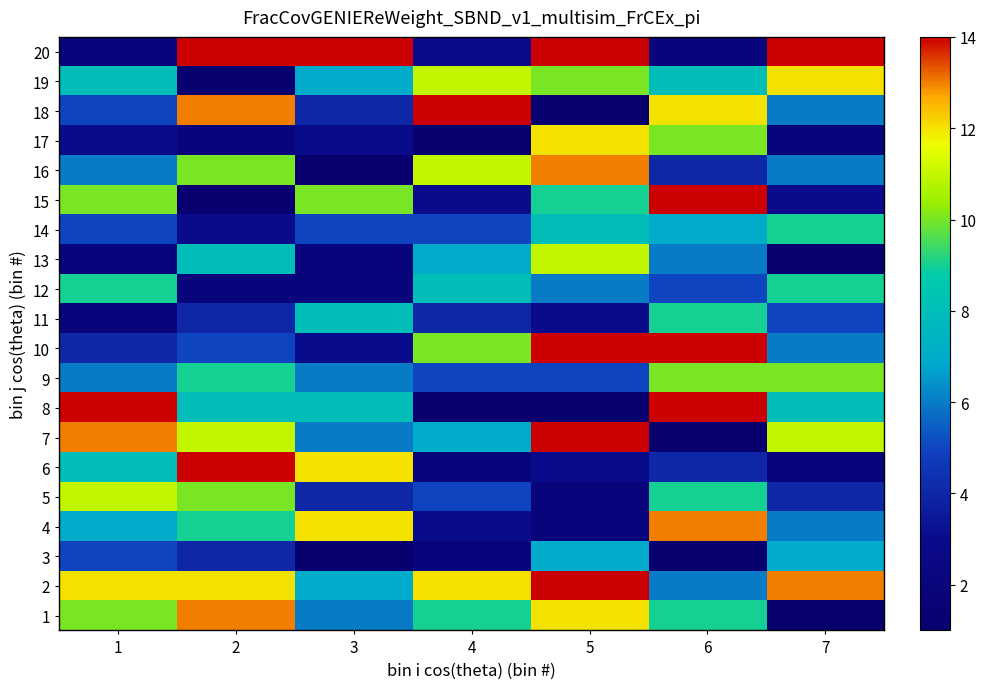

At 4, list the series in order from smallest to largest.

8, 17, 3, 6, 4, 15, 20, 11, 5, 9, 14, 7, 13, 12, 1, 10, 16, 19, 2, 18